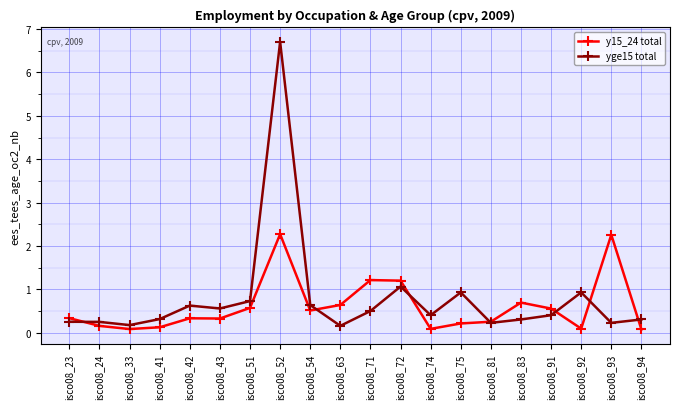

What is the maximum value shown in the chart?

6.7